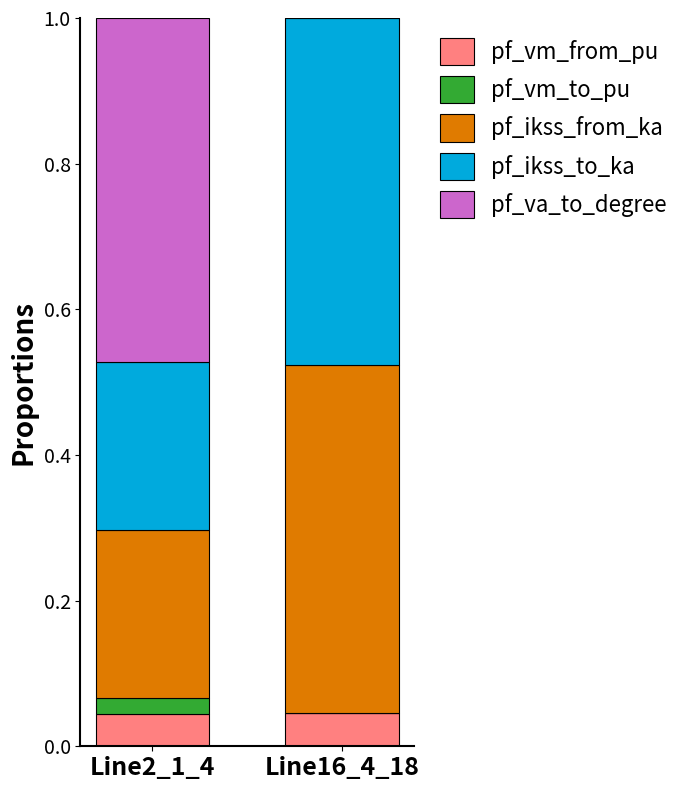

What is the total value across all series at Line2_1_4?

1.0